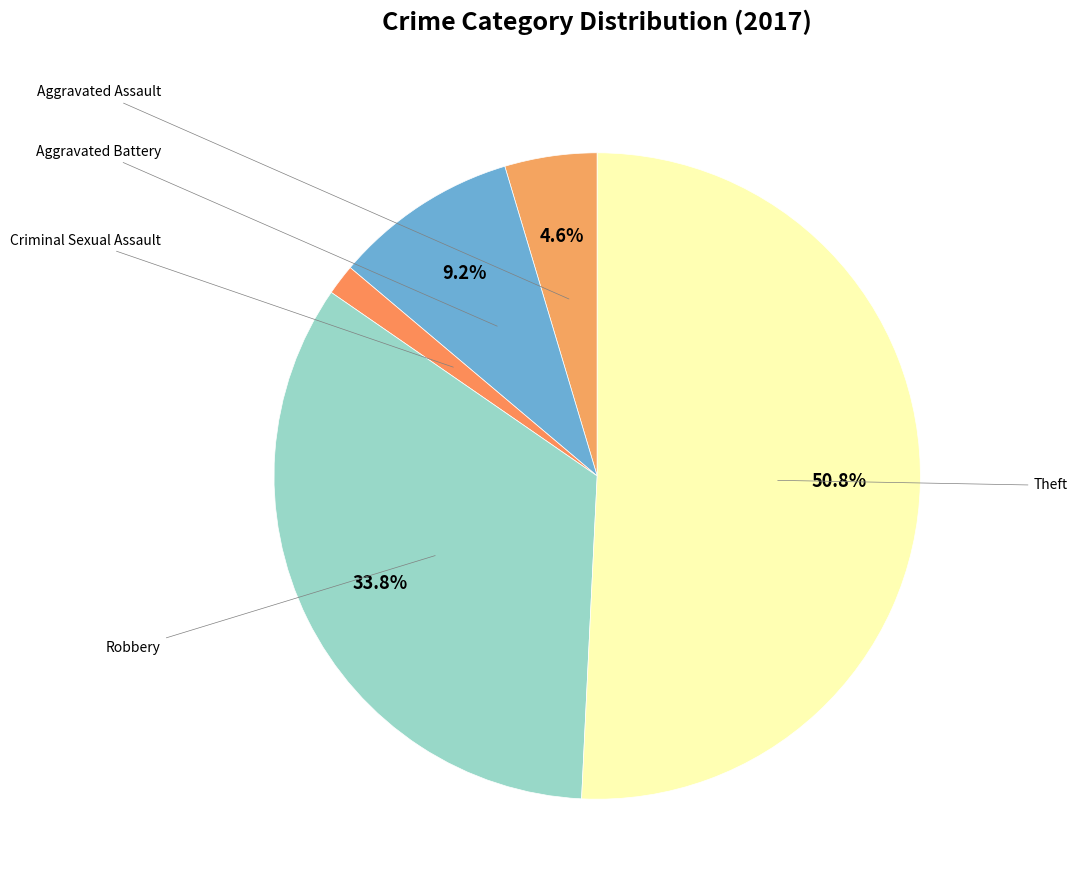

Which category accounts for the majority?

Theft